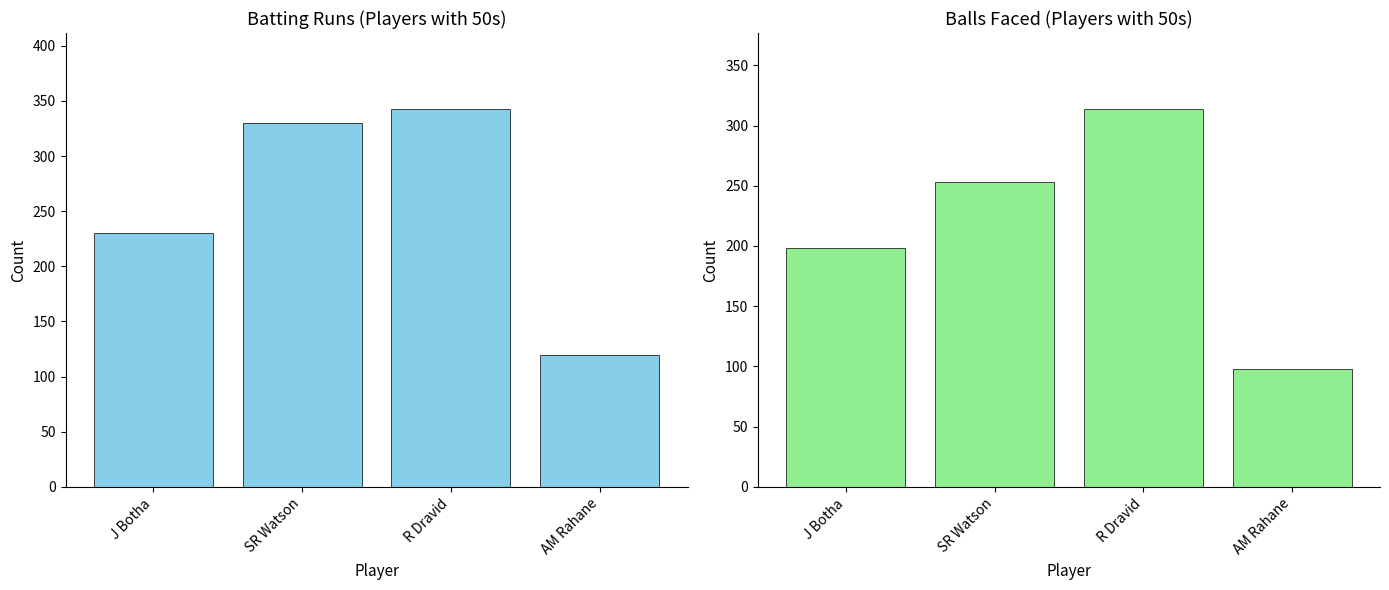

List the labels in order of Runs value, smallest first.

AM Rahane, J Botha, SR Watson, R Dravid